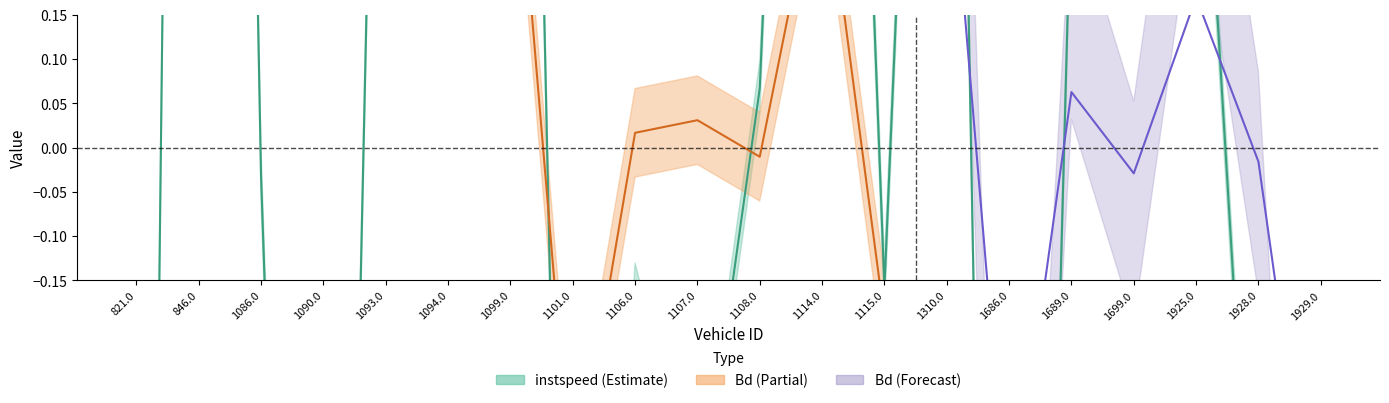

How many negative values are there?

10